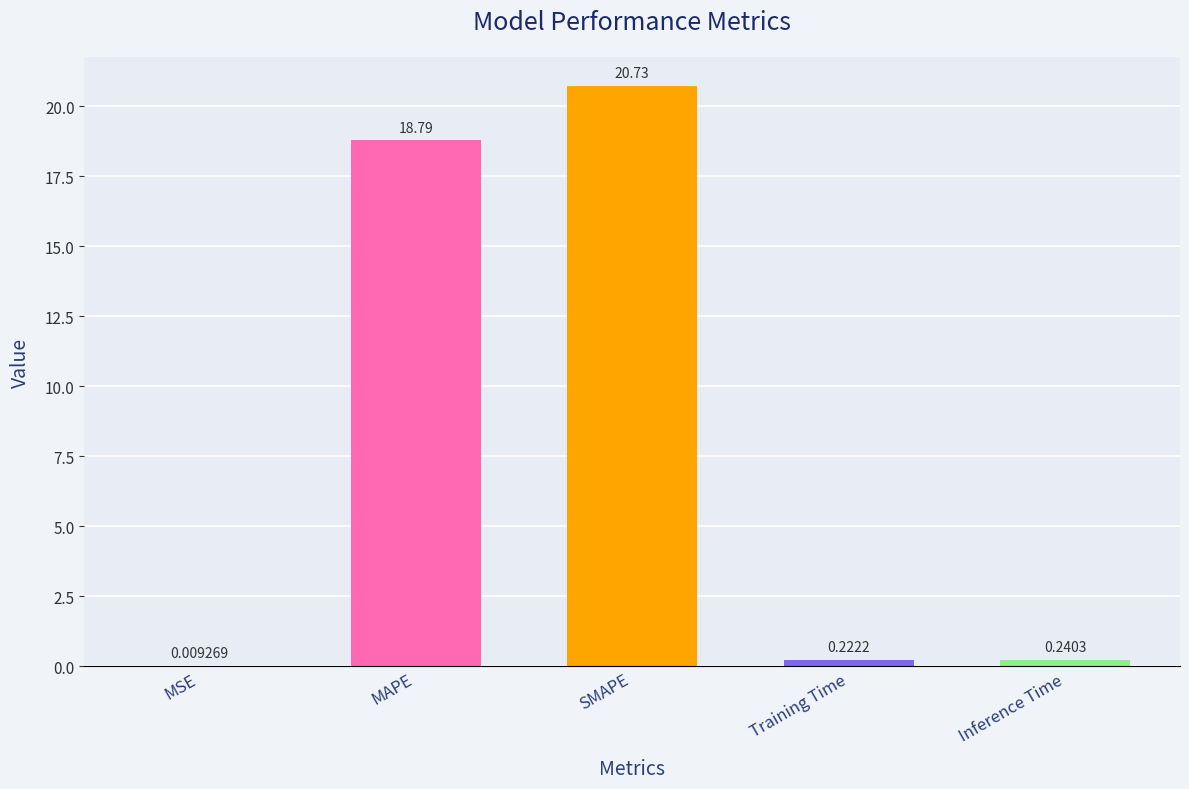

What is the sum of all values?

40.0